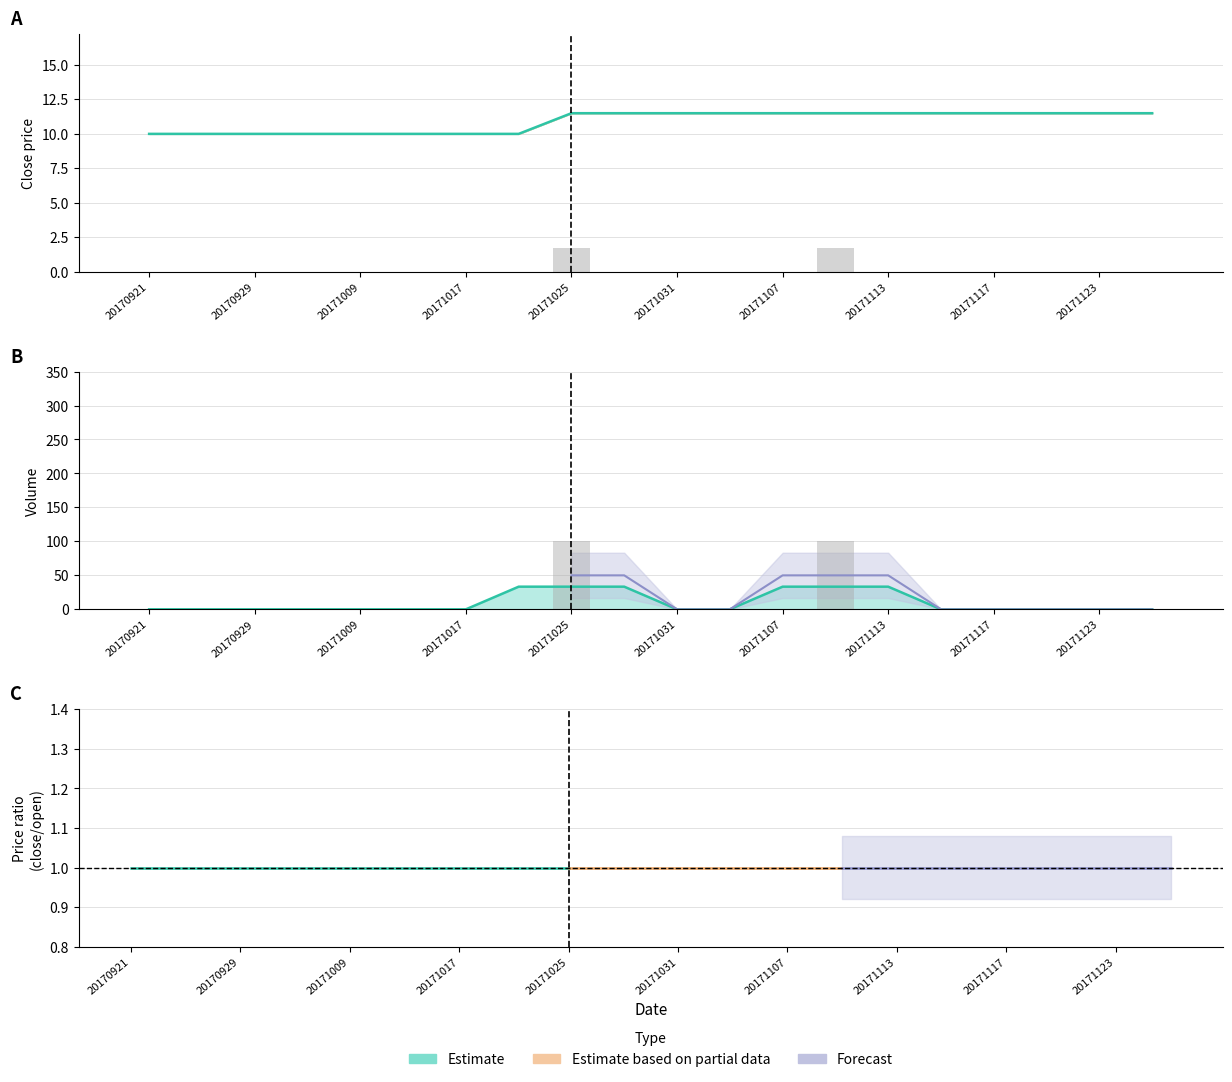

Which category has the highest value across all series?

20171025